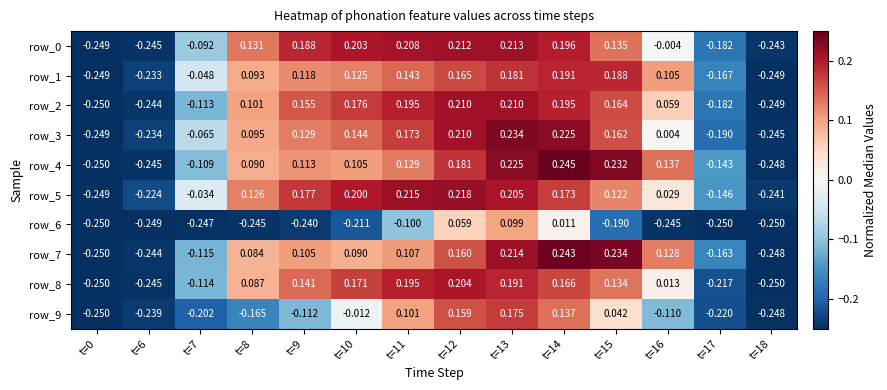

Is the value of row_7 at t=10 greater than the value of row_0 at t=14?

No